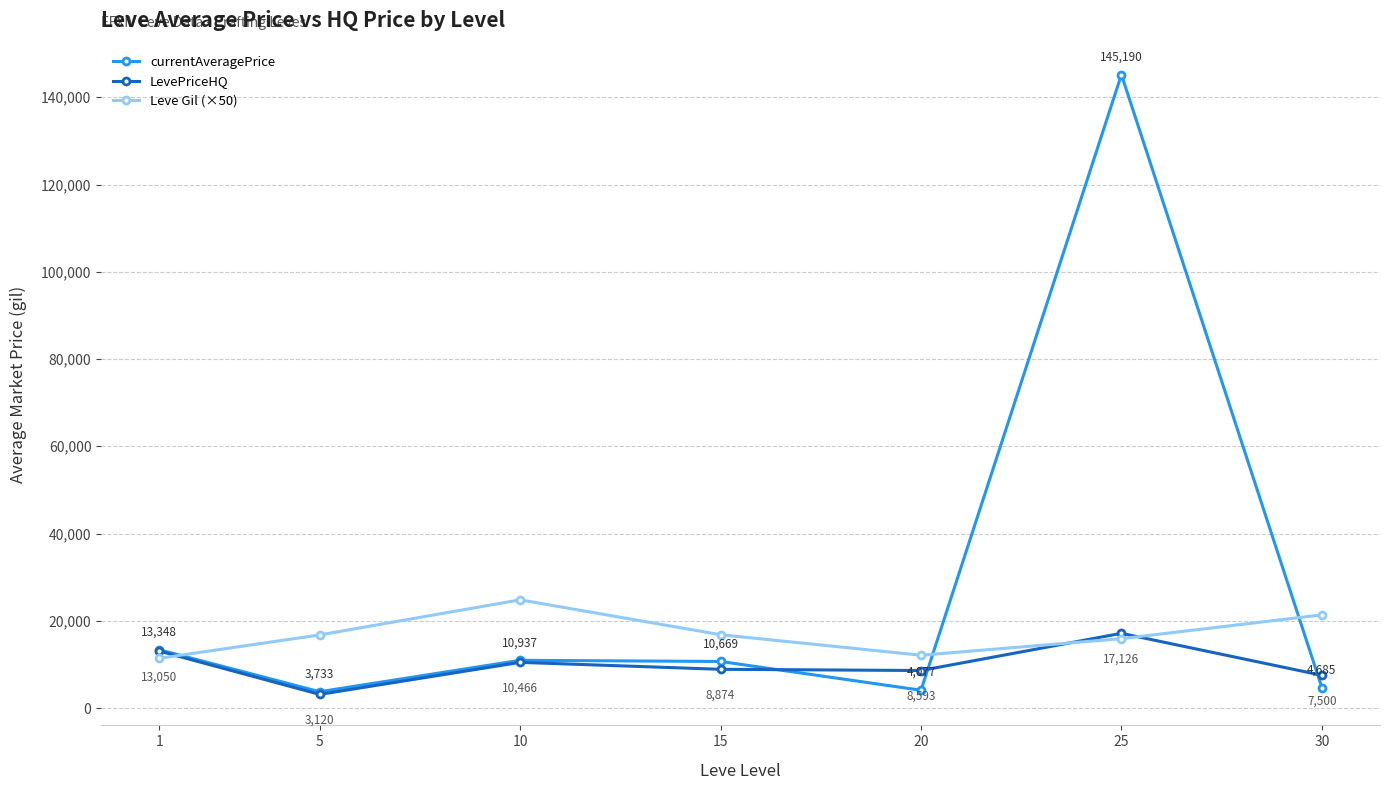

Between 1 and 20, which series saw the biggest shift?

currentAveragePrice